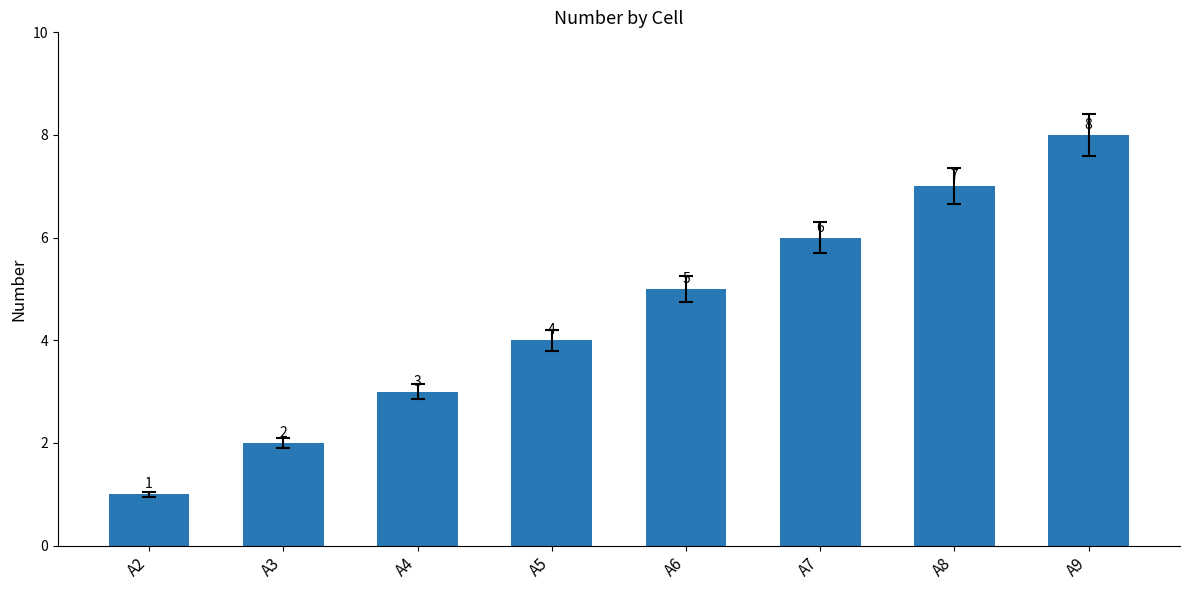

Rank the categories by value from lowest to highest.

A2, A3, A4, A5, A6, A7, A8, A9